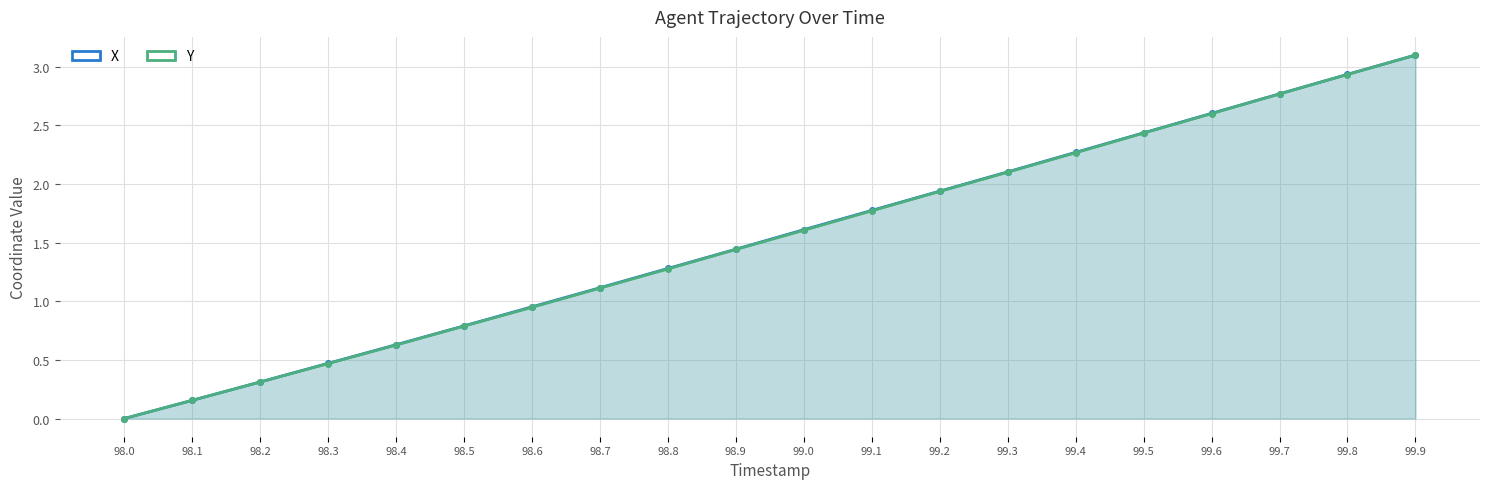

Which category has the highest value across all series?

99.9